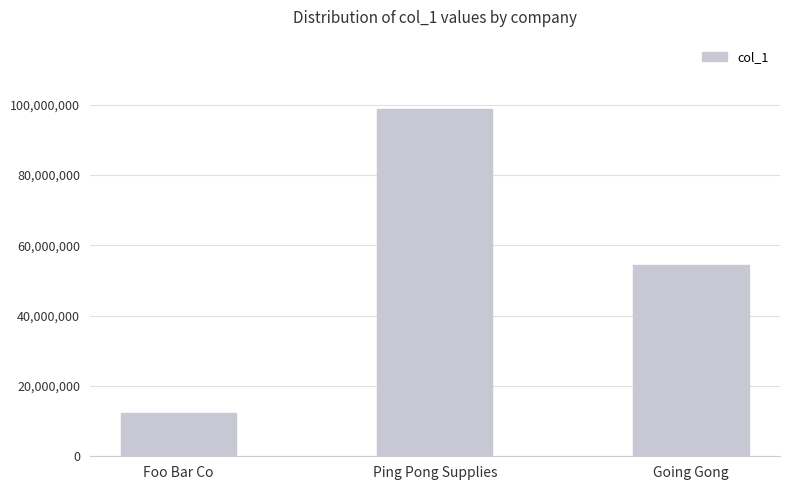

Count the number of categories in the chart.

3